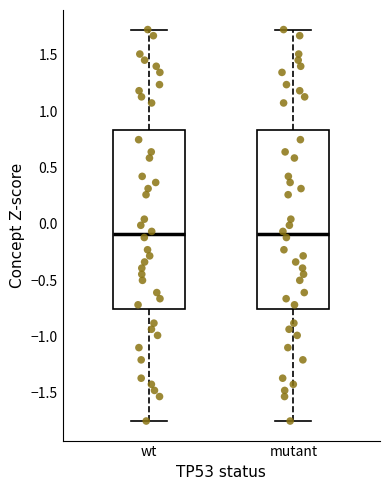

Where is the lower edge of the box for mutant on the y-axis? The values are not printed on the chart, so give them approximately, as read against the axis.

-0.75